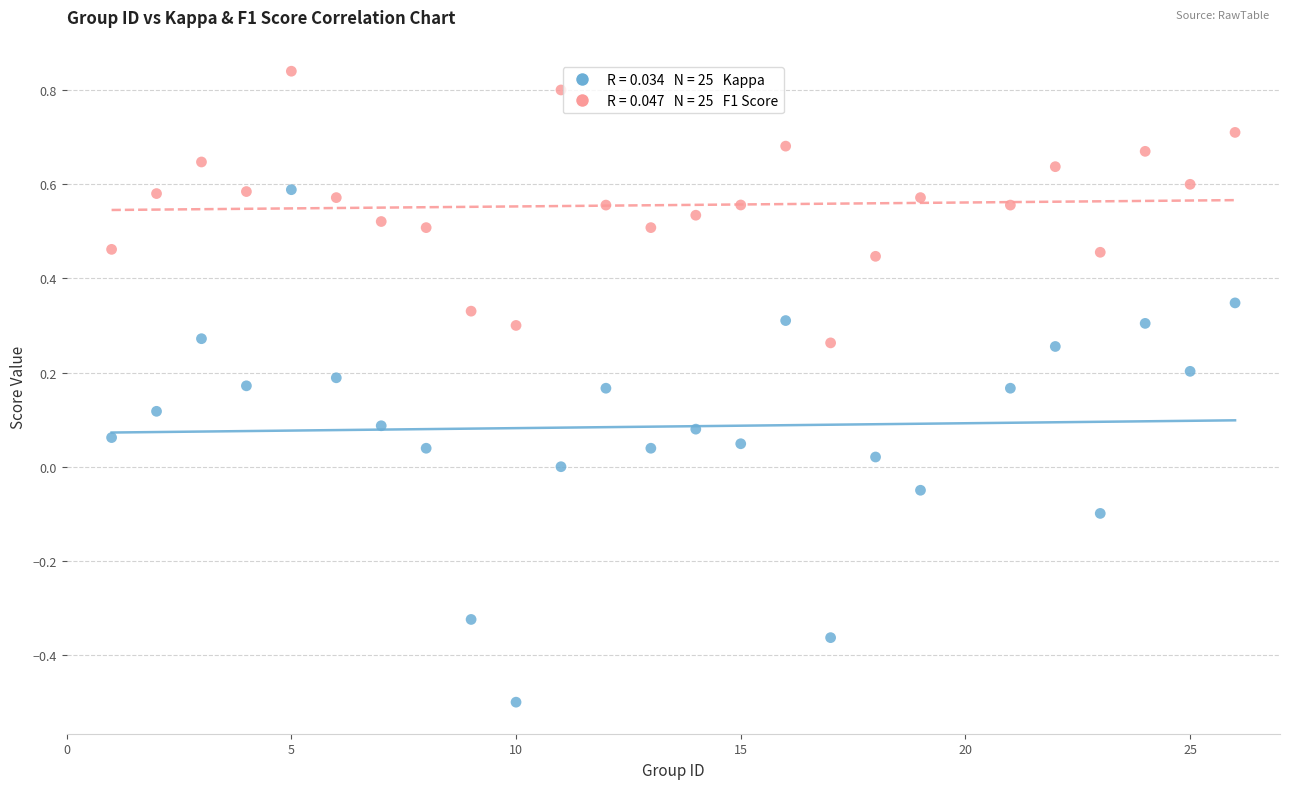

Across all data points, what is the range of X values (max minus min)?

25.0